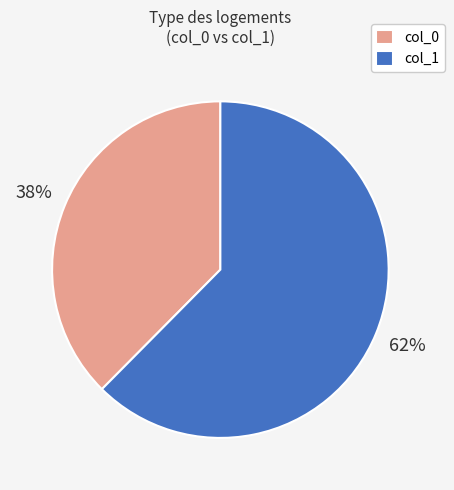

To the nearest percent, what is the average slice percentage?

50%